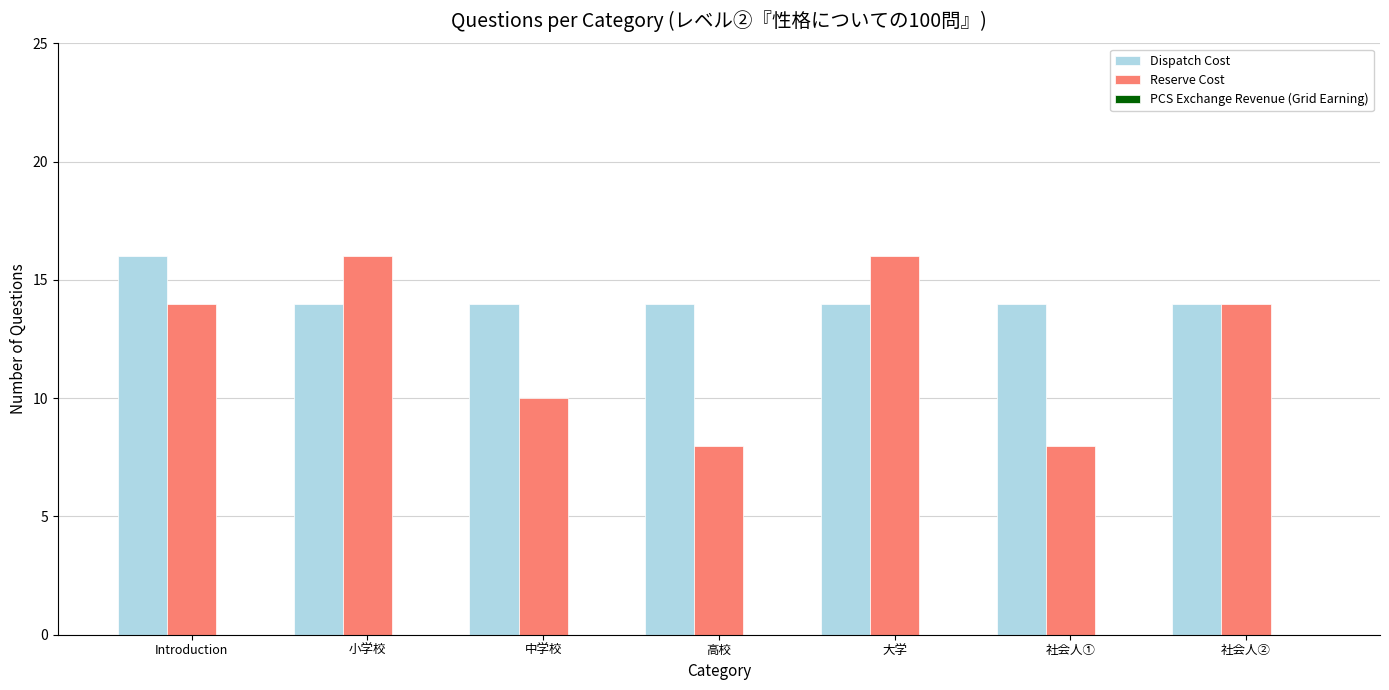

What is the spread (max minus min) of values at 大学?

2